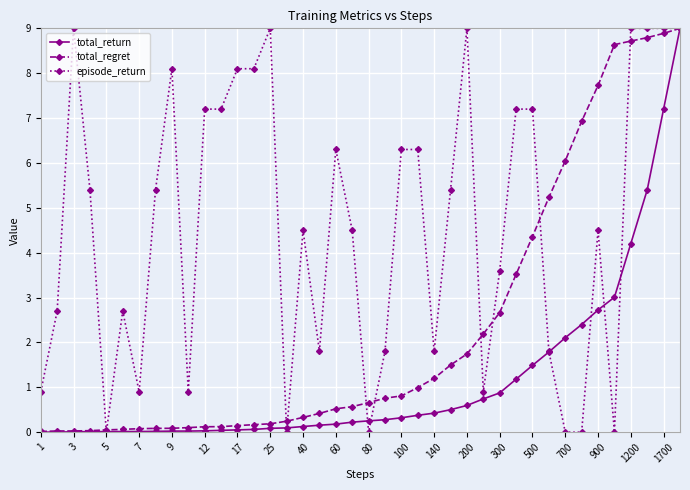

How many lines are shown in the chart?

3